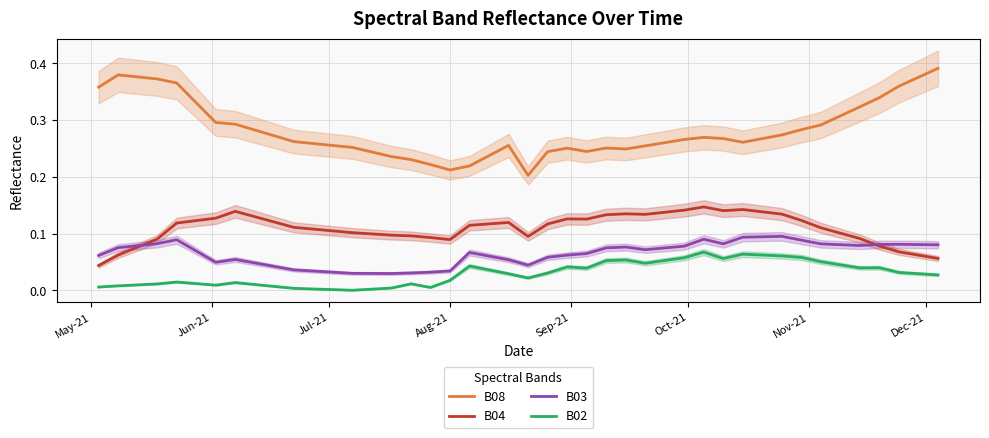

Is this an area chart (filled region under the line)?

No